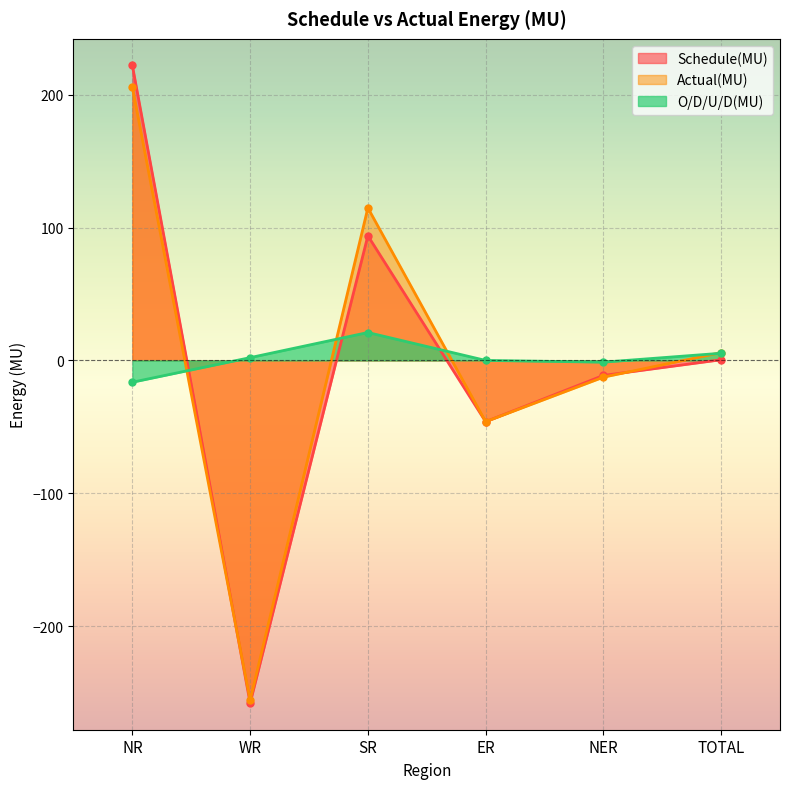

Which category has the highest value in the Actual(MU) series?

NR